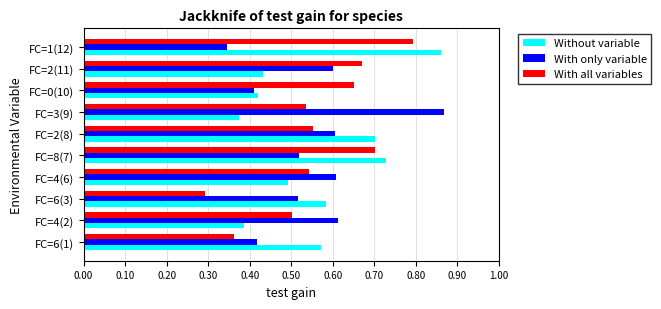

Count the With only variable values in the range 0 to 1.

10